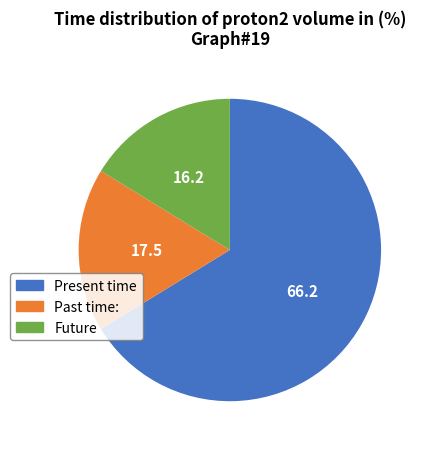

Does Past time: account for over 50% of the chart?

No